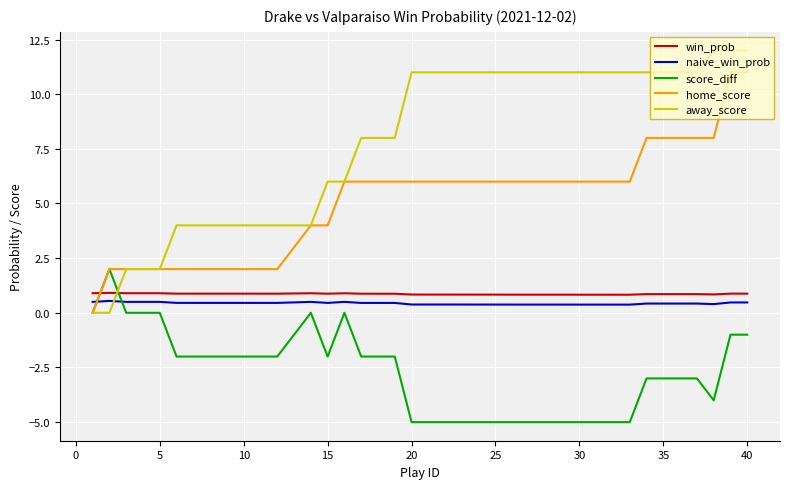

Which series has the widest spread of values?

away_score